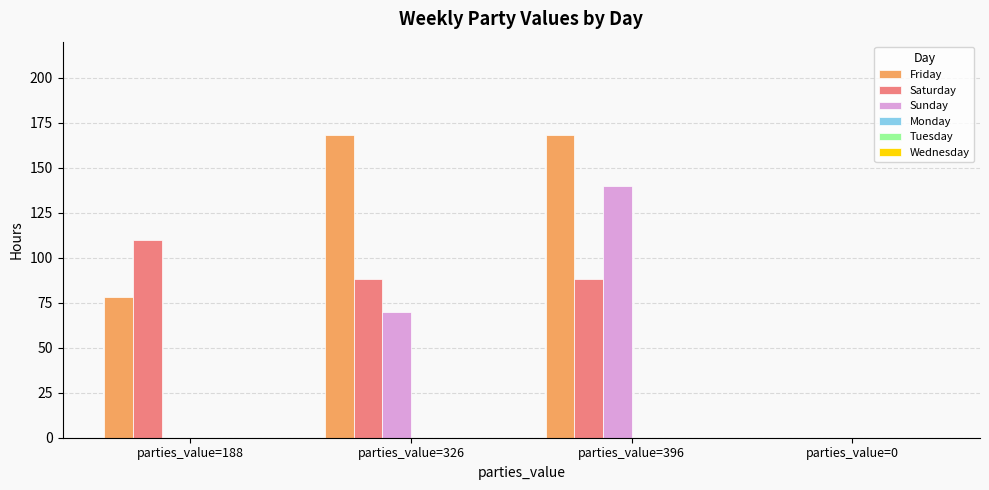

What is the total value across all series at parties_value=396?

396